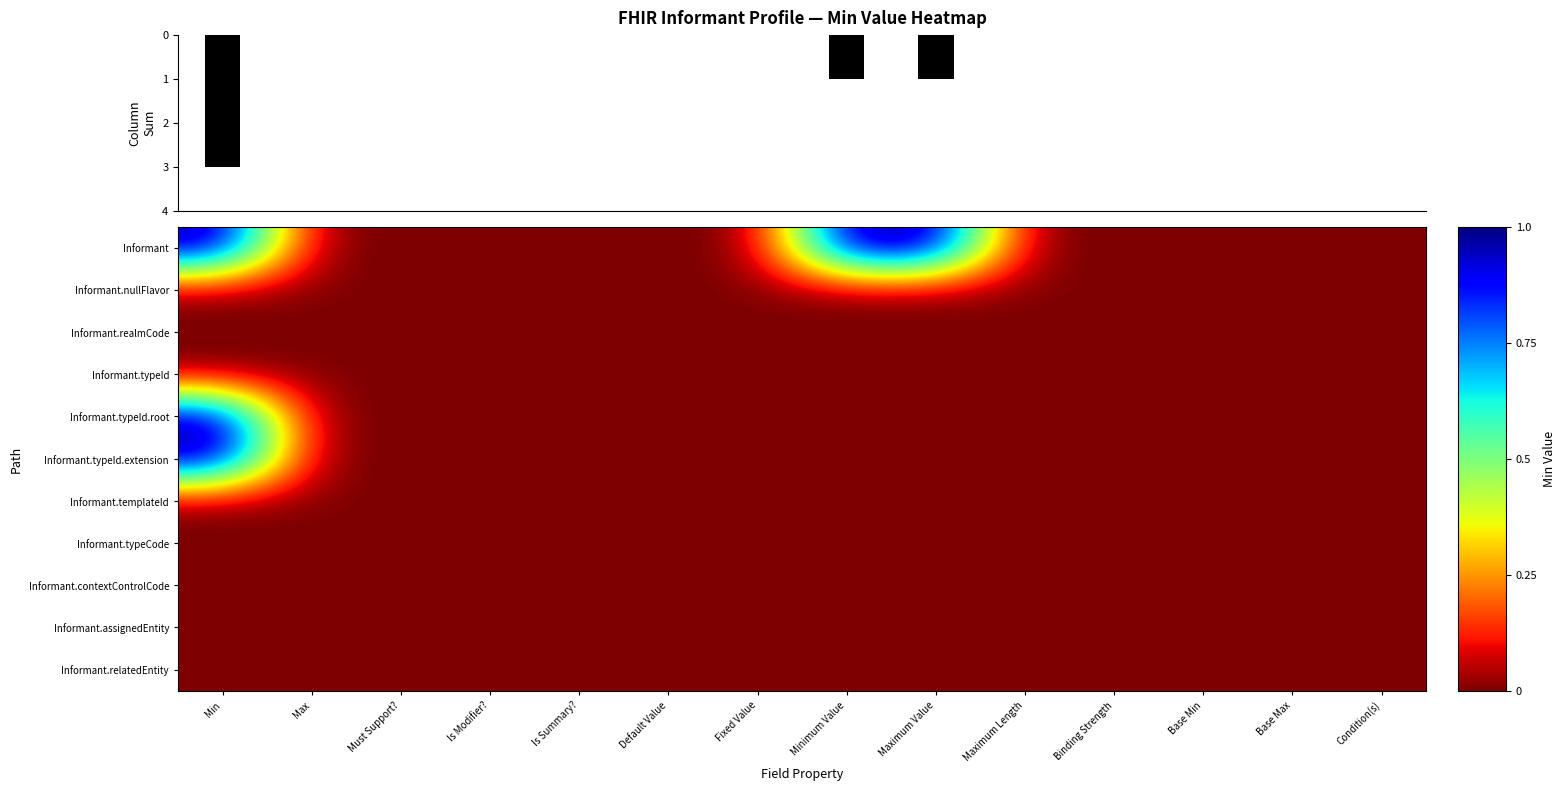

Is the value of Informant.assignedEntity at Binding Strength greater than the value of Informant.templateId at Default Value?

No